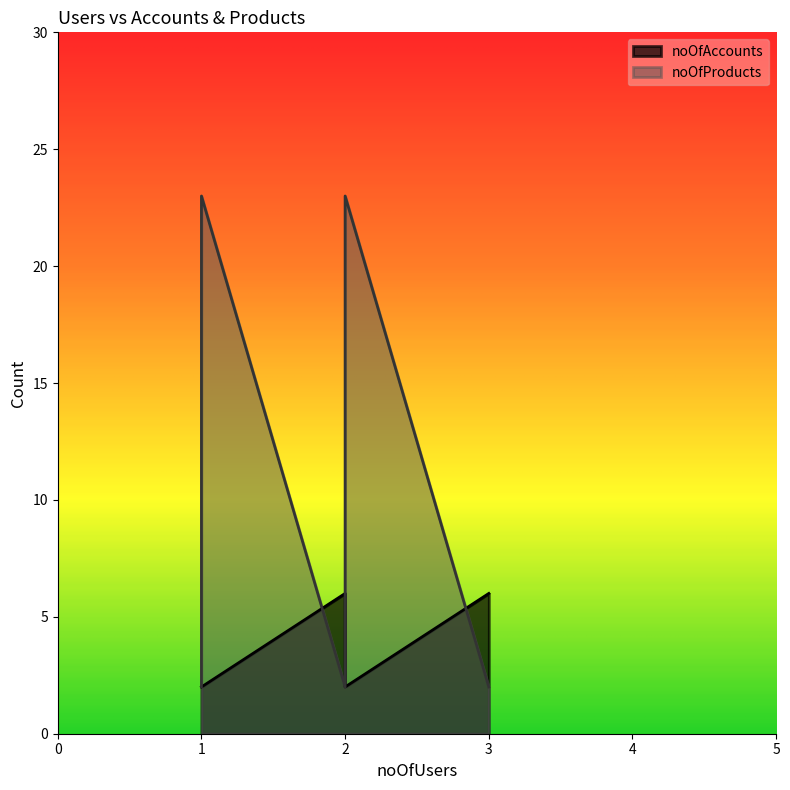

Does the chart have visible grid lines?

No